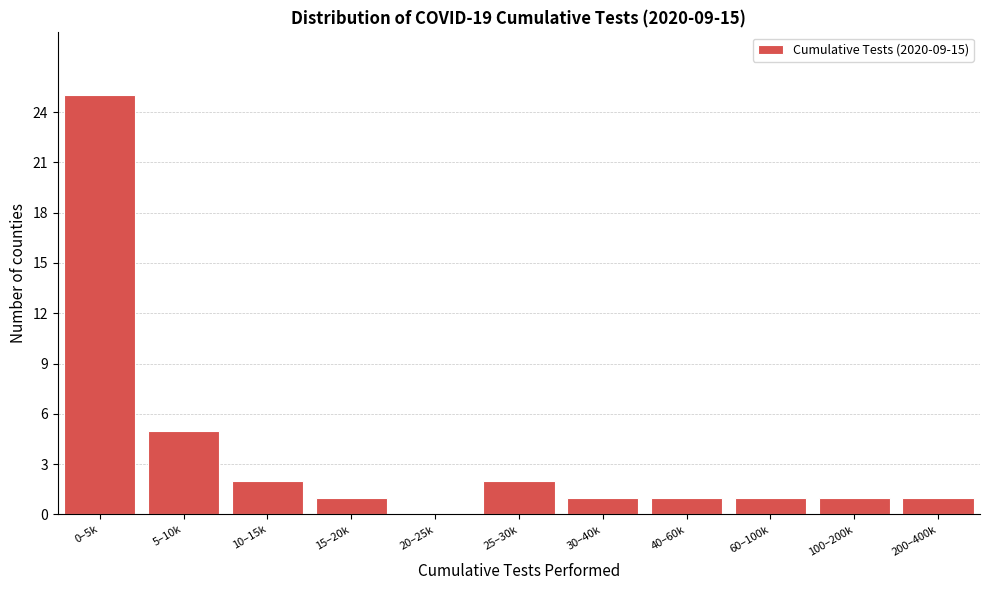

Reading right to left, extract all data points from this chart.

200–400k=1	100–200k=1	60–100k=1	40–60k=1	30–40k=1	25–30k=2	20–25k=0	15–20k=1	10–15k=2	5–10k=5	0–5k=25